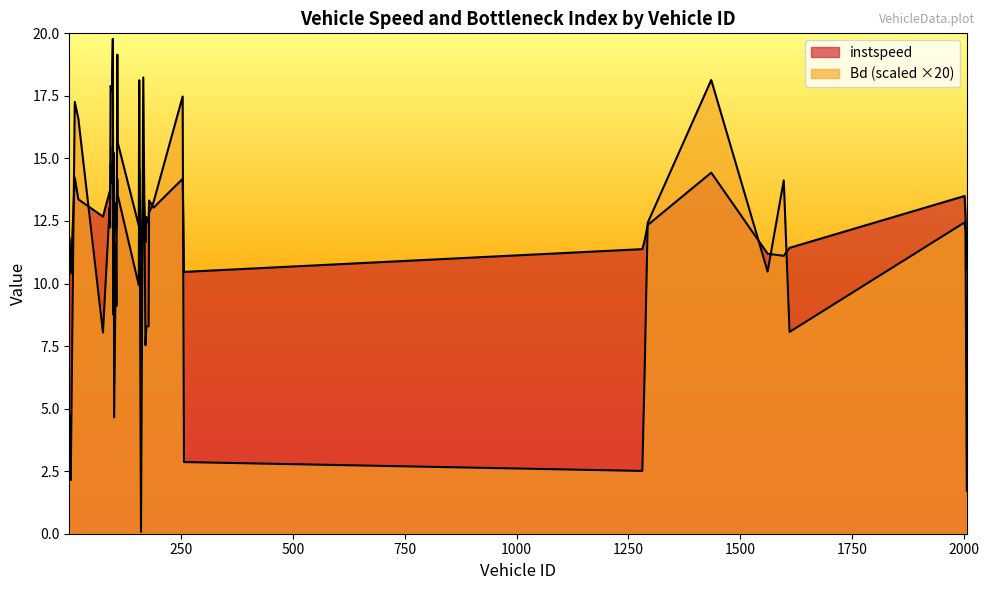

How many data points in instspeed are less than 12?

14